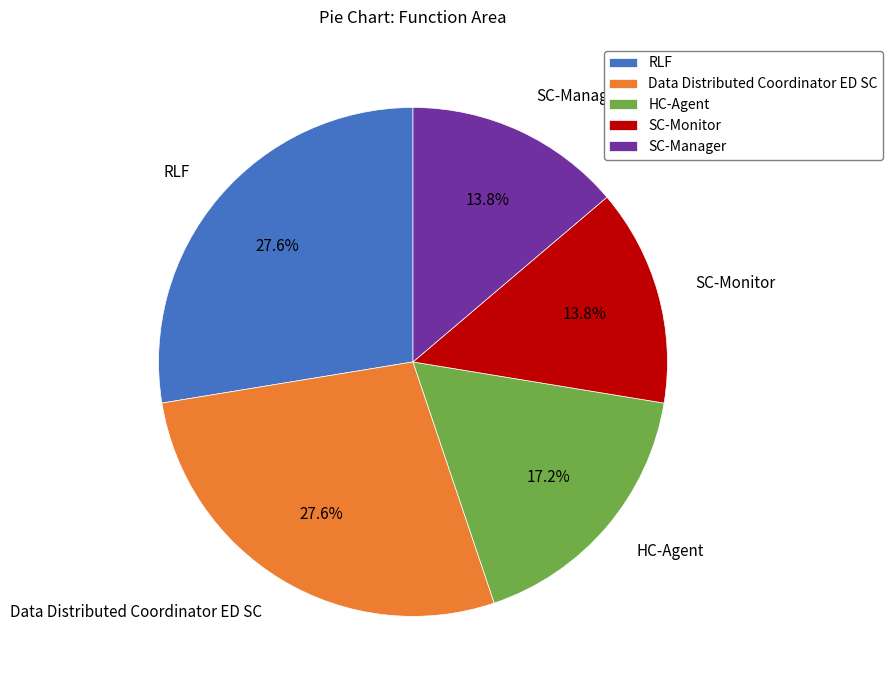

Does SC-Monitor represent more than half of the total?

No